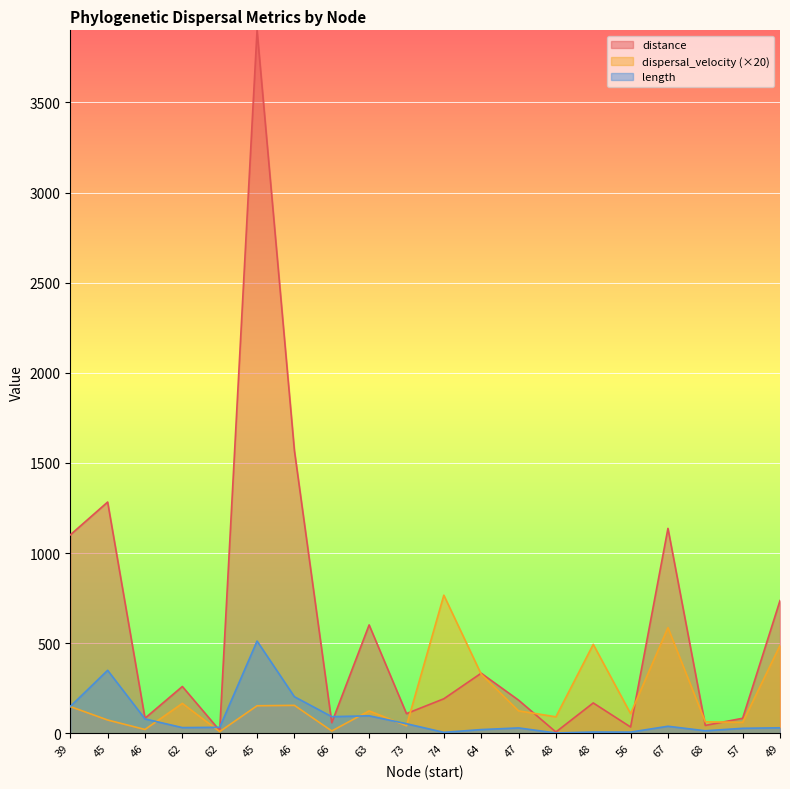

True or false: distance has more than 2 interior local peaks.

True